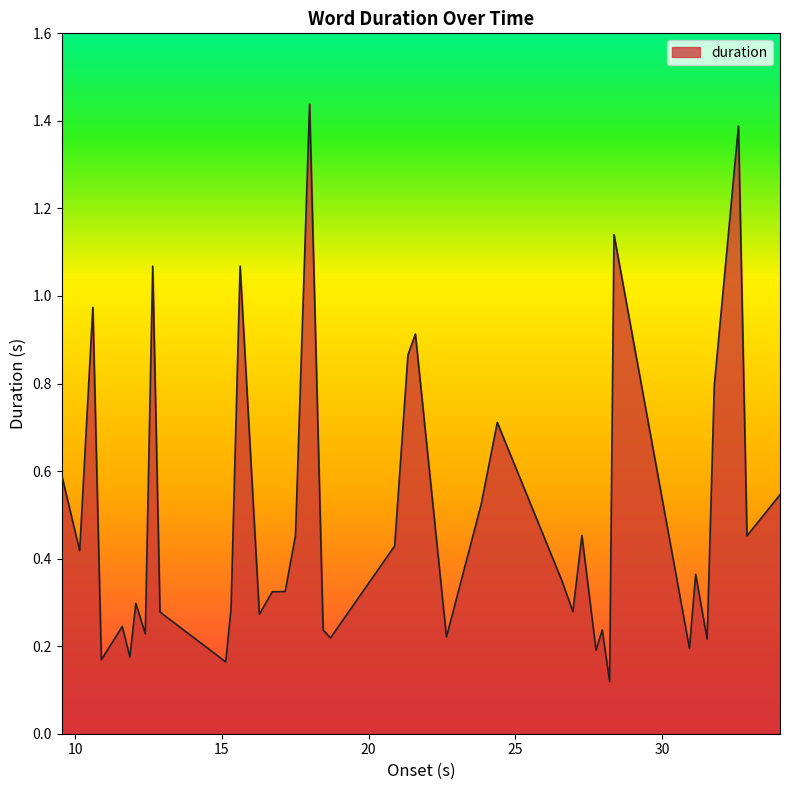

What is the difference between the maximum and minimum values?

1.3